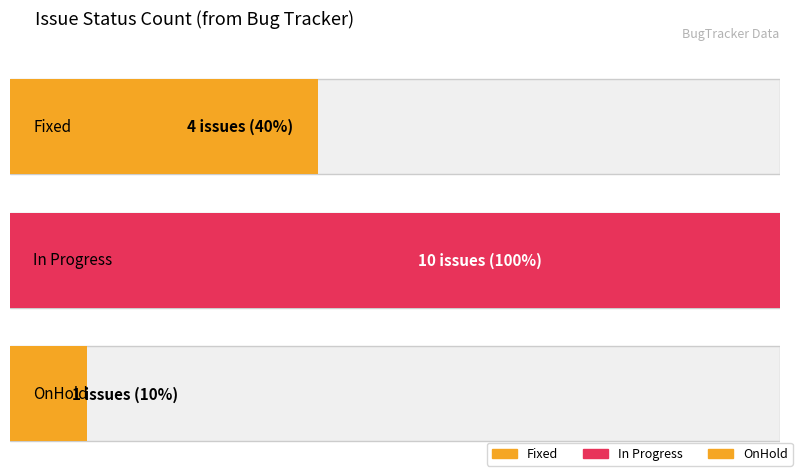

How many categories are shown in the chart?

3